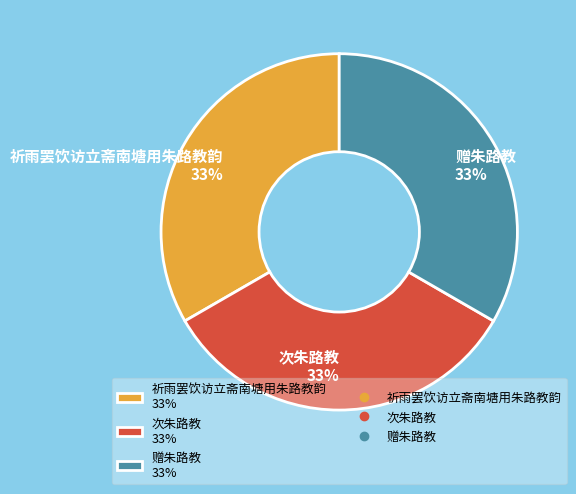

Is the sum of 赠朱路教 33% and 次朱路教 33% greater than half?

Yes